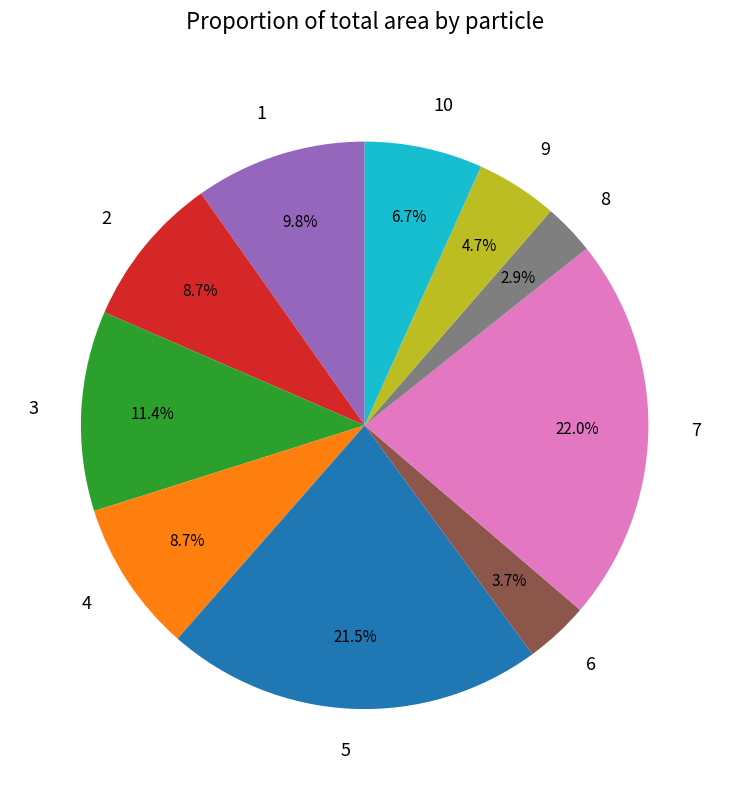

Count the number of slices in the pie.

10